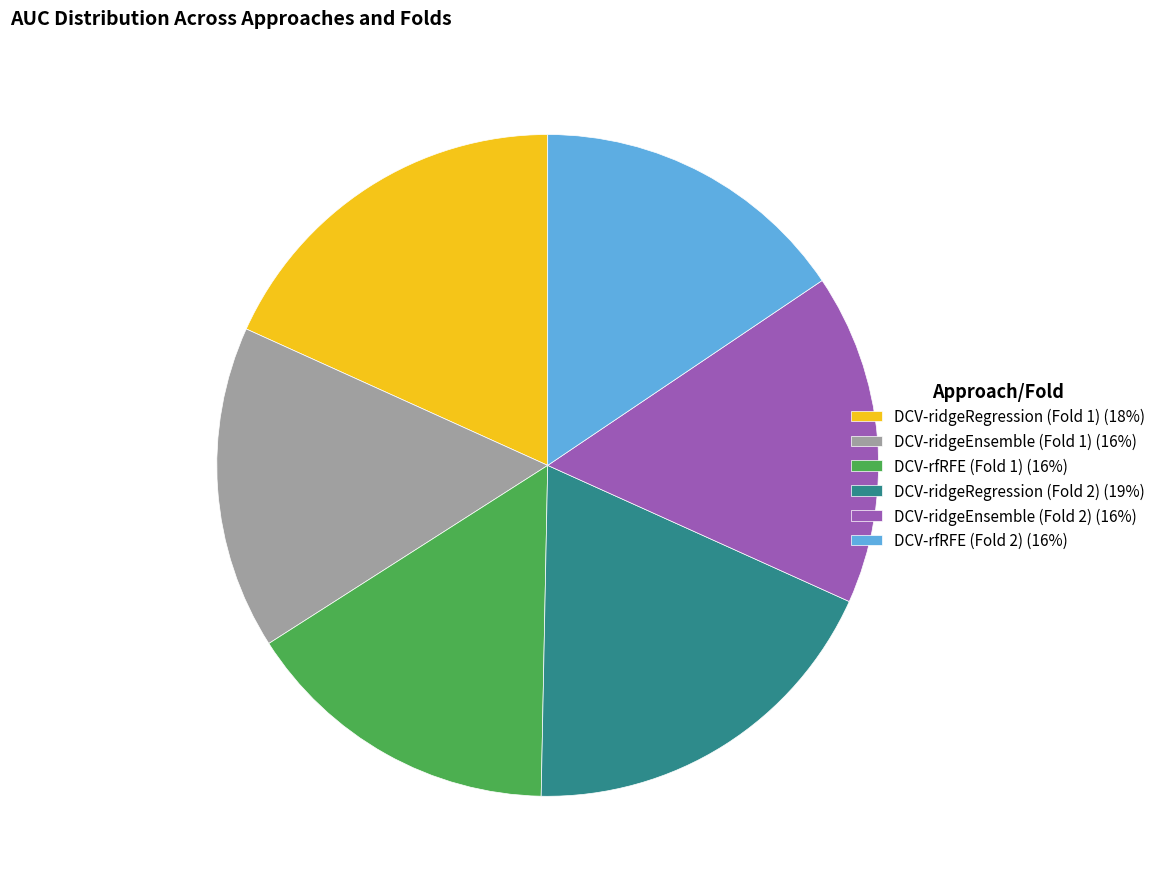

Which has a higher value, DCV-ridgeRegression (Fold 2) (19%) or DCV-rfRFE (Fold 1) (16%)?

DCV-ridgeRegression (Fold 2) (19%)